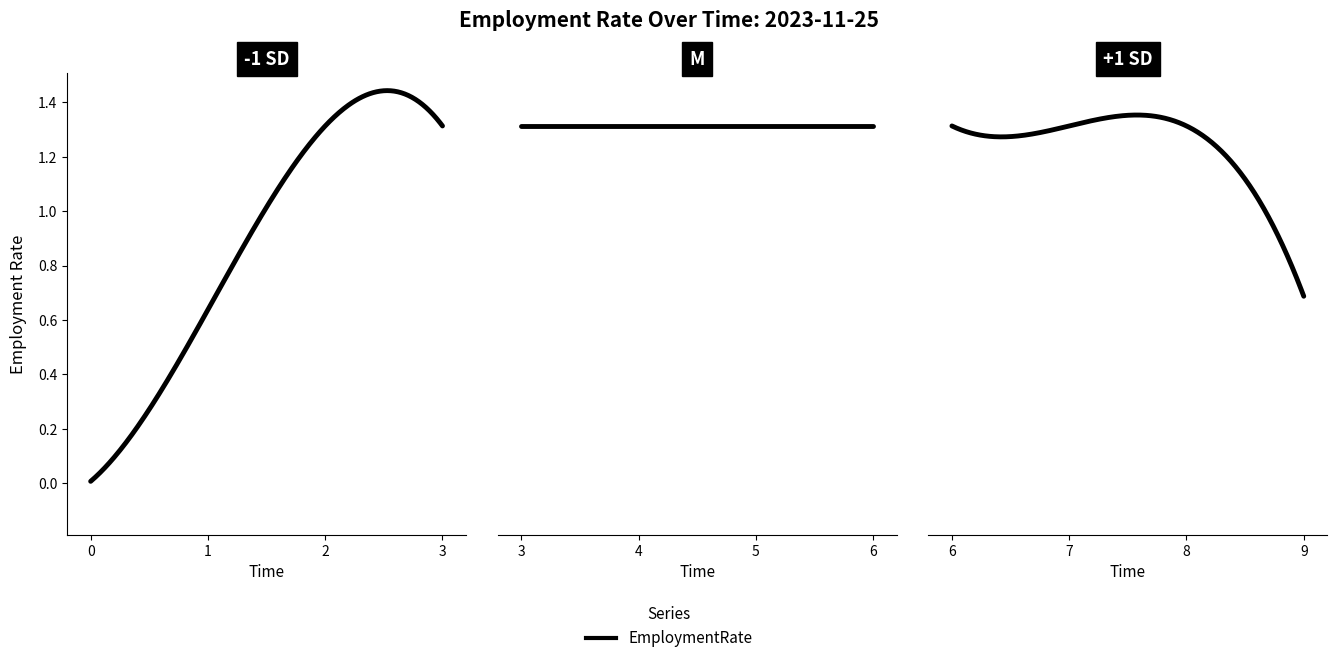

Reading left to right, what are all the values shown in this chart?

07:00=0.0	08:00=0.6	09:00=1.3	10:00=1.3	11:00=1.3	12:00=1.3	13:00=1.3	14:00=1.3	15:00=1.3	16:00=0.7